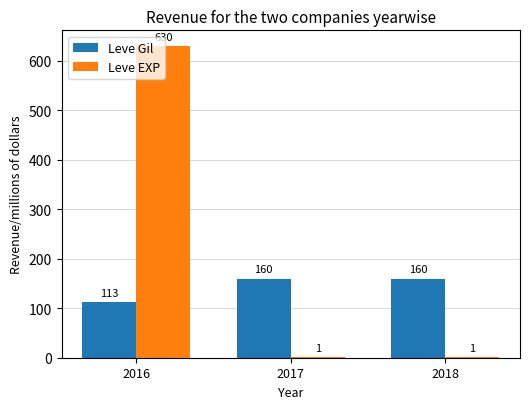

At which label is Leve Gil closest to 136?

2016